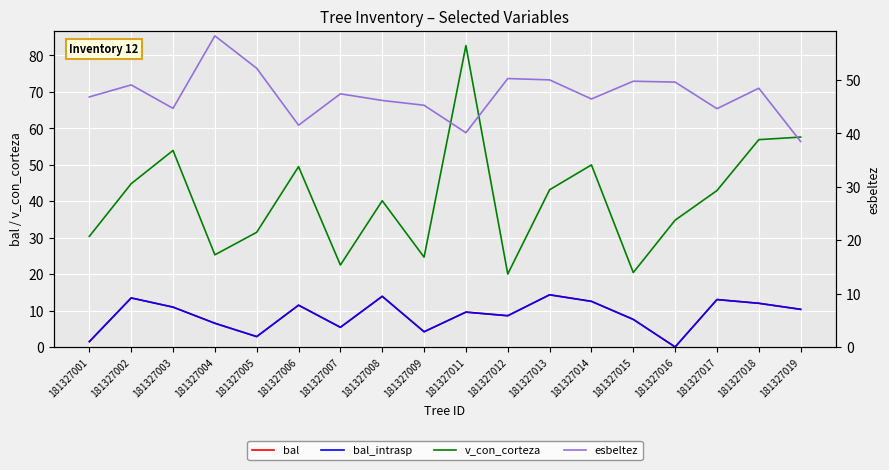

How many interior local peaks does the esbeltez series have?

6